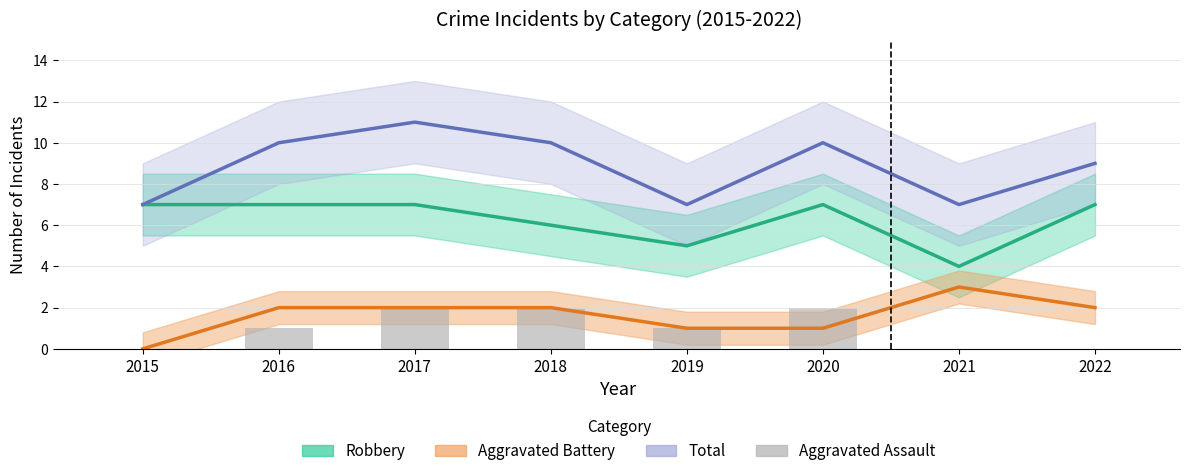

Which category has the lowest value across all series?

2015